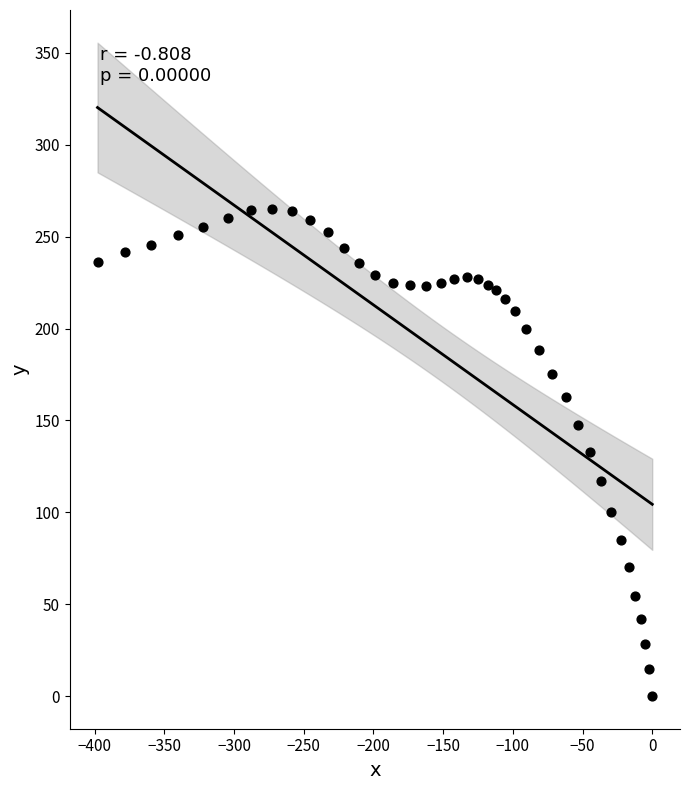

What is the range of Y values (max minus min)?

265.2